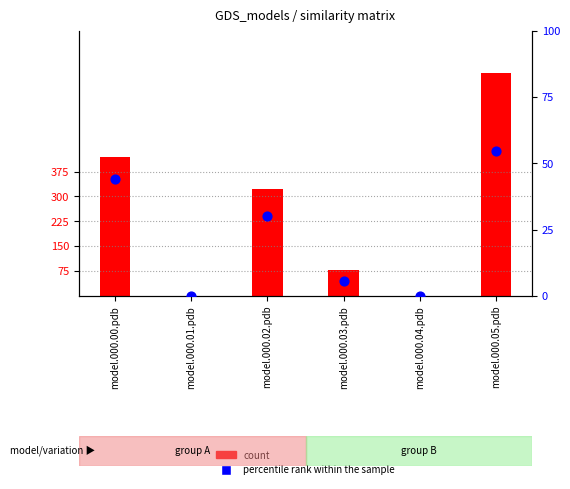

Which series has the largest Y range (max minus min)?

count